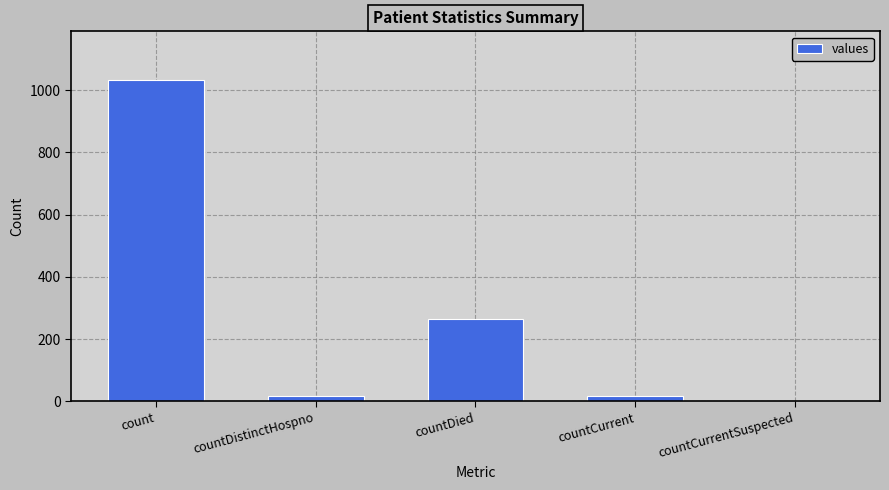

What is the sum of all values?

1334